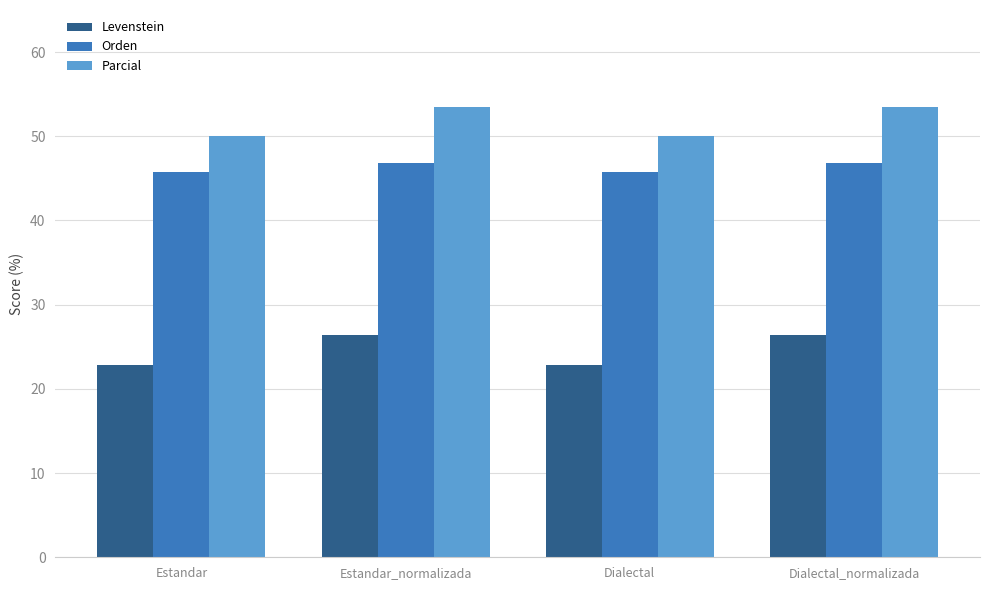

At how many categories does at least one series exceed 41?

4